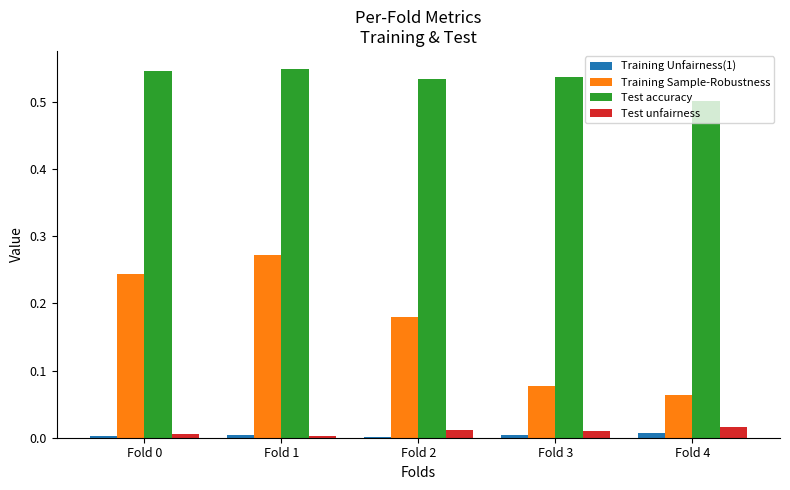

True or false: Test accuracy has a value of 0.5 at Fold 4.

True